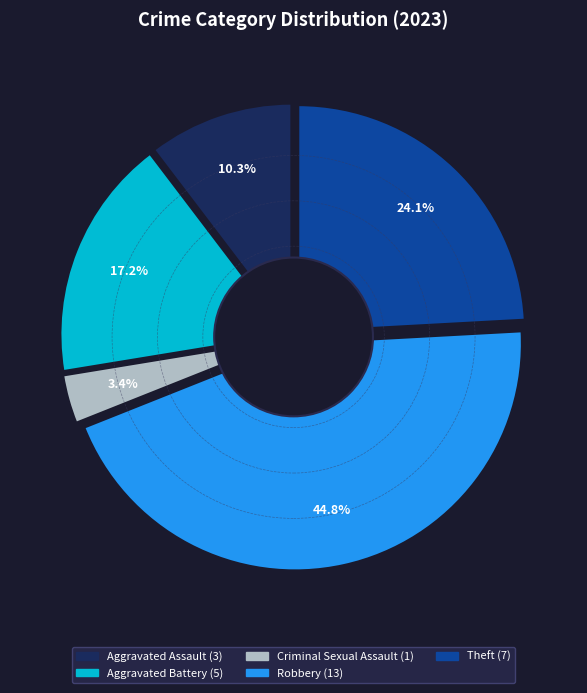

To the nearest percent, what is the difference between the Criminal Sexual Assault and Aggravated Battery slice percentages?

14%